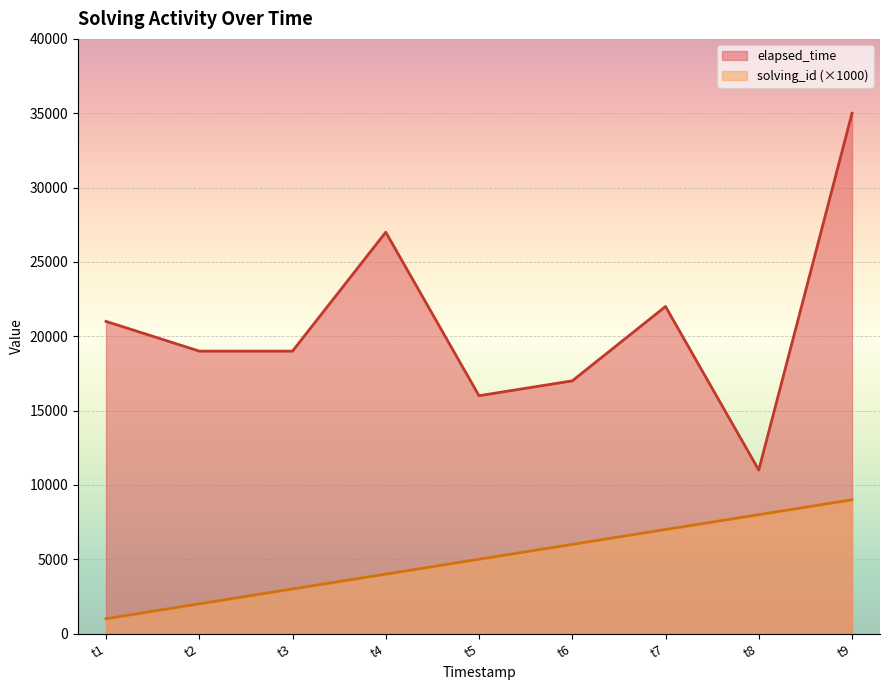

How many solving_id values are between 3000 and 7000?

5